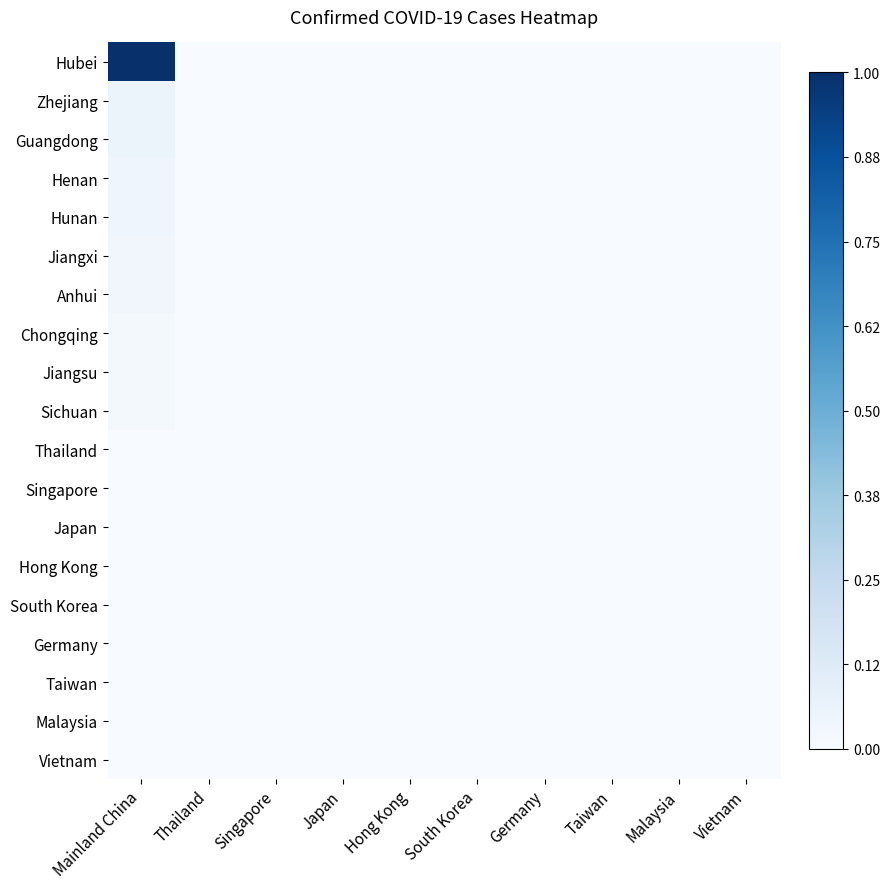

Which label corresponds to the smallest value in the chart?

Thailand